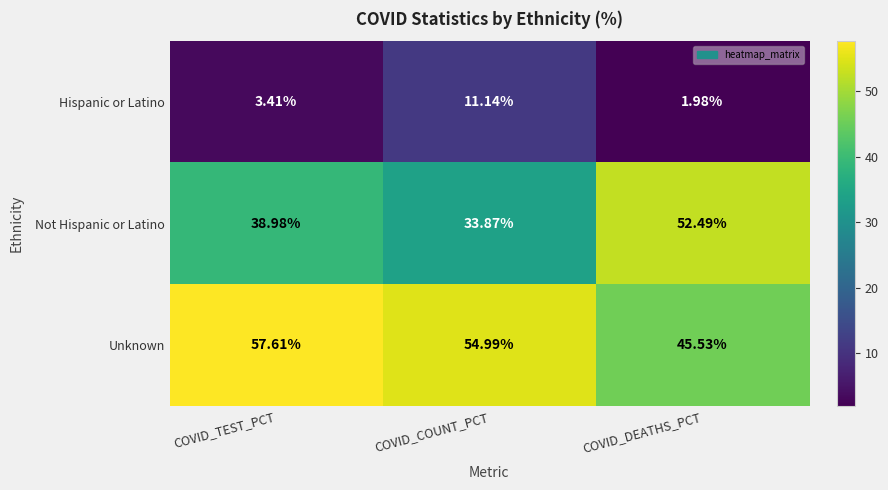

Where does the Hispanic or Latino series first go above 3?

COVID_TEST_PCT